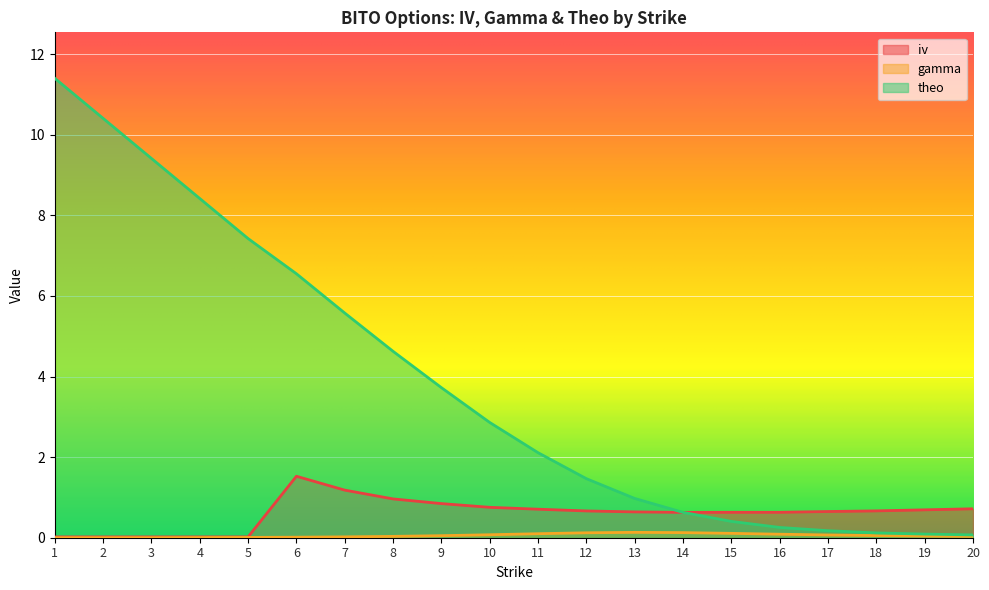

Between 5 and 4, which is larger?

5